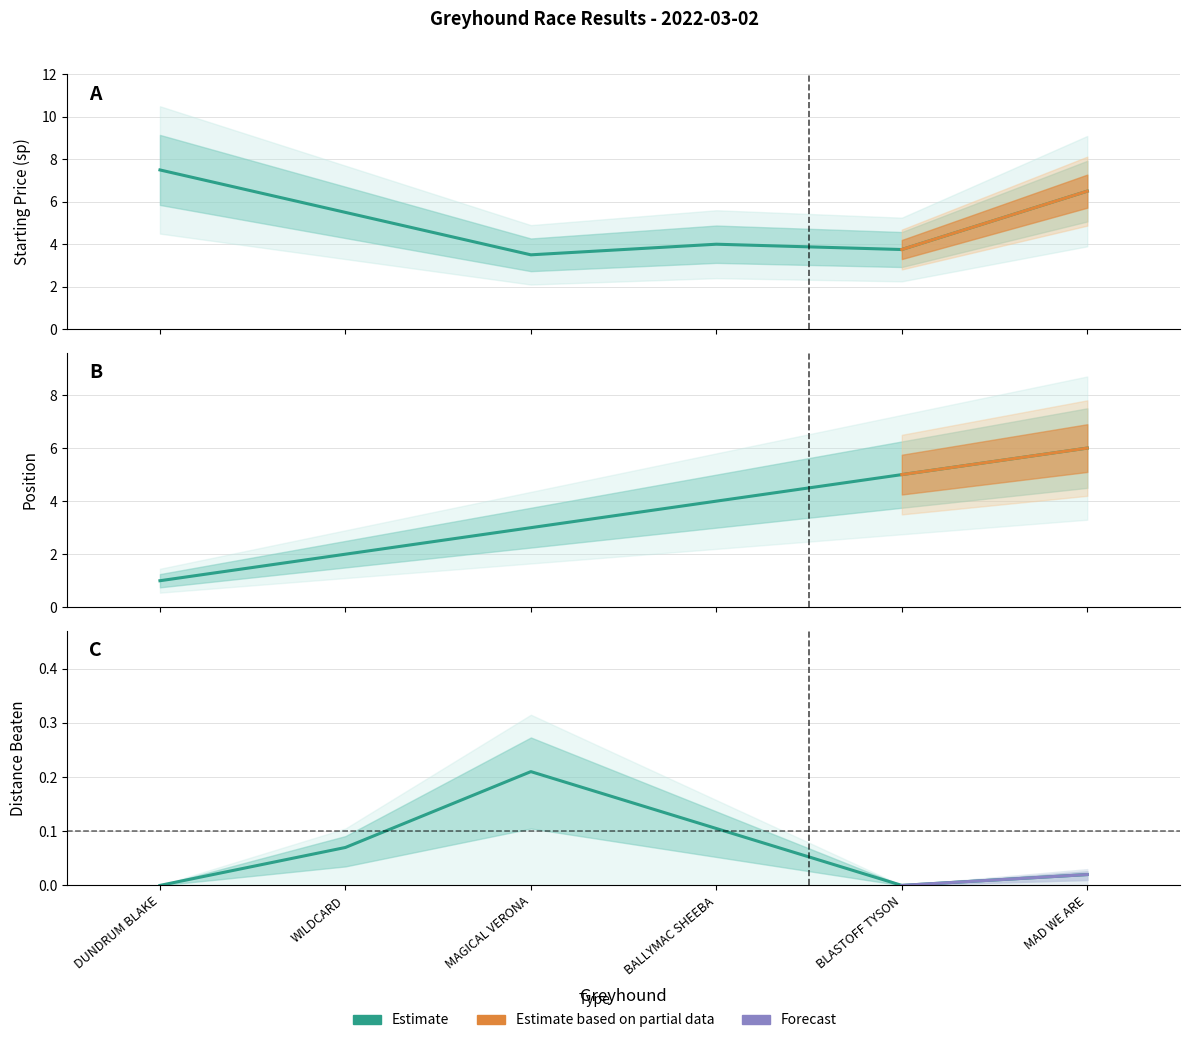

What position from the right is MAD WE ARE?

1